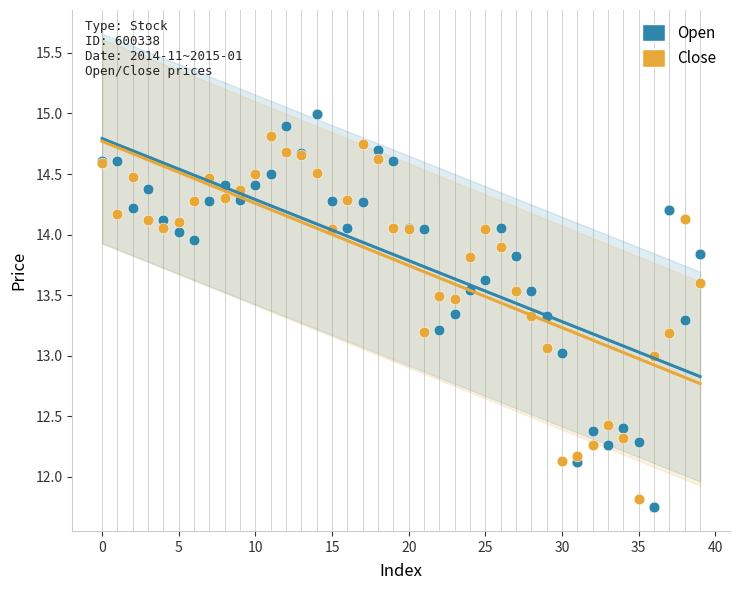

Which series has the largest Y range (max minus min)?

Open